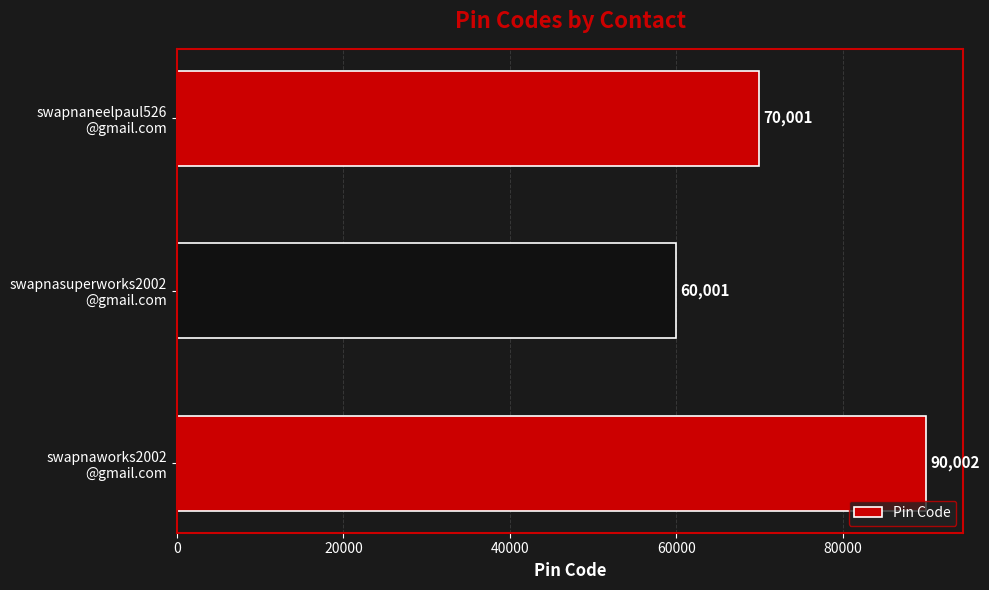

Rank the categories by value from highest to lowest.

swapnaworks2002
@gmail.com, swapnaneelpaul526
@gmail.com, swapnasuperworks2002
@gmail.com